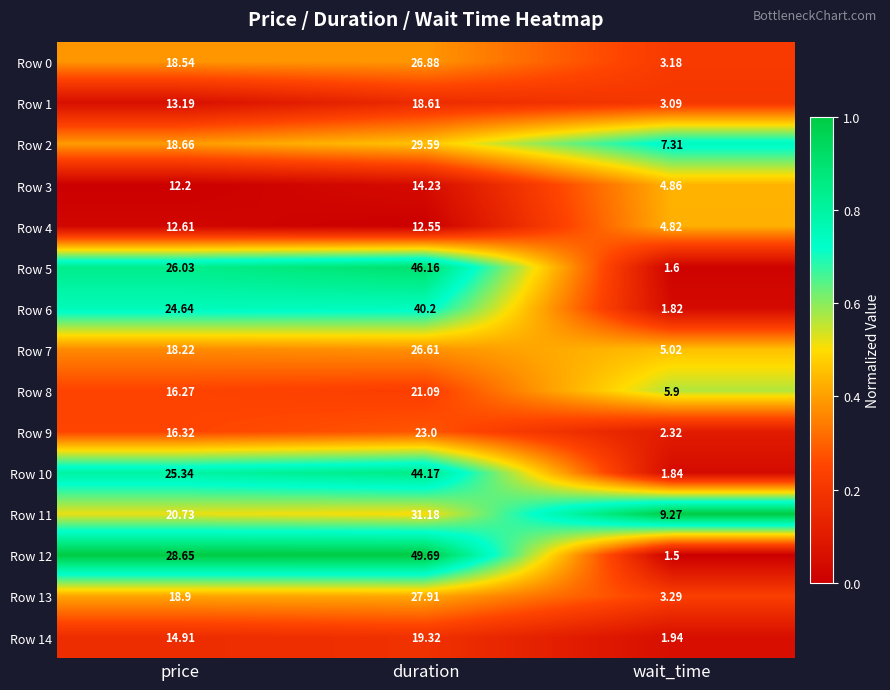

Which series has the largest total across all categories?

Row 12